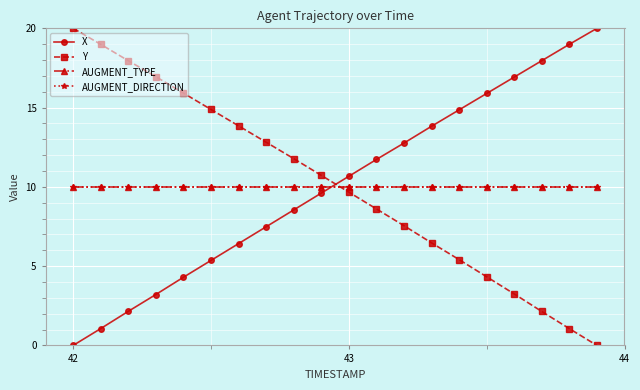

Is this an area chart (filled region under the line)?

No